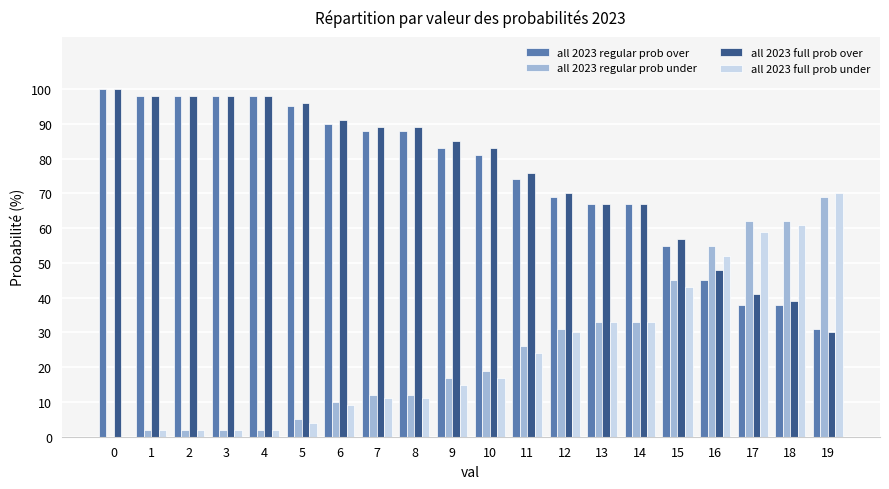

Reading left to right, extract all data points from this chart.

all 2023 regular prob over: 100	98	98	98	98	95	90	88	88	83	81	74	69	67	67	55	45	38	38	31
all 2023 regular prob under: 0	2	2	2	2	5	10	12	12	17	19	26	31	33	33	45	55	62	62	69
all 2023 full prob over: 100	98	98	98	98	96	91	89	89	85	83	76	70	67	67	57	48	41	39	30
all 2023 full prob under: 0	2	2	2	2	4	9	11	11	15	17	24	30	33	33	43	52	59	61	70